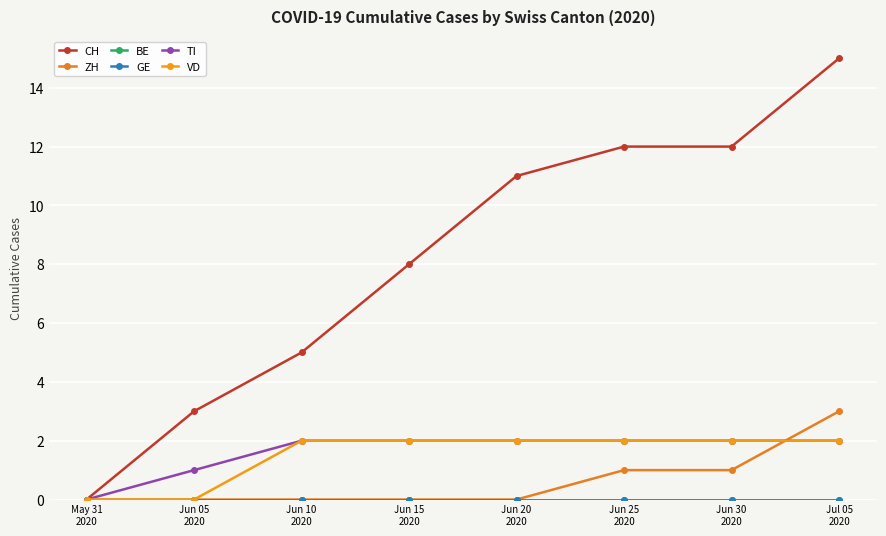

Does the chart have visible grid lines?

Yes